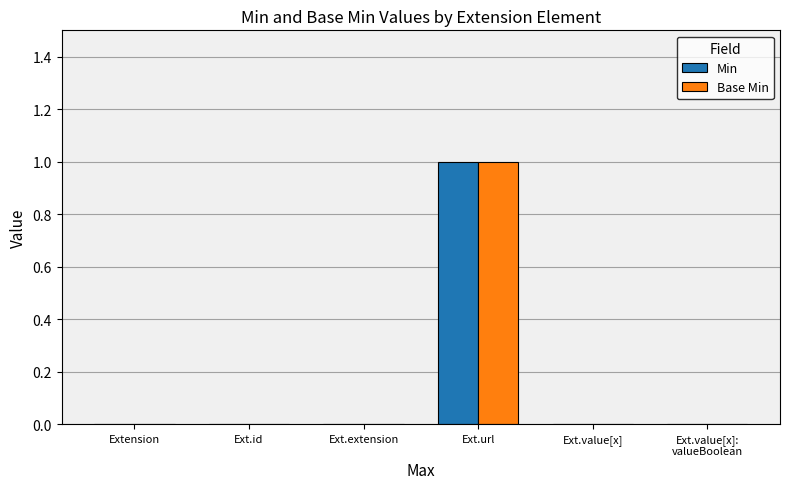

What is the sum of all Base Min values?

1